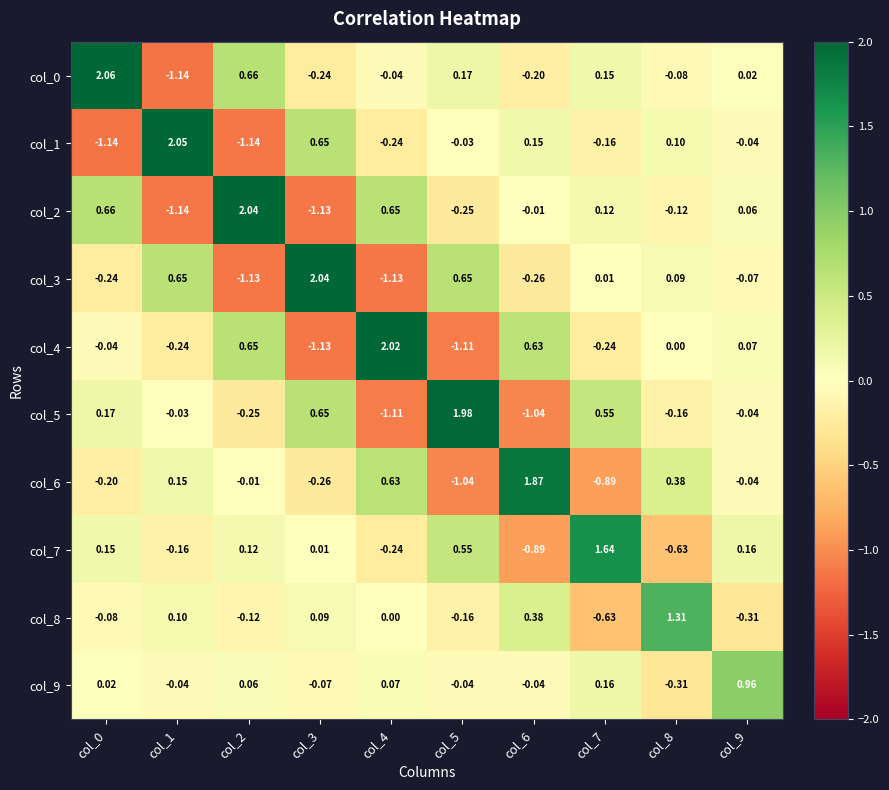

Is the value of col_3 at col_2 greater than the value of col_9 at col_6?

No